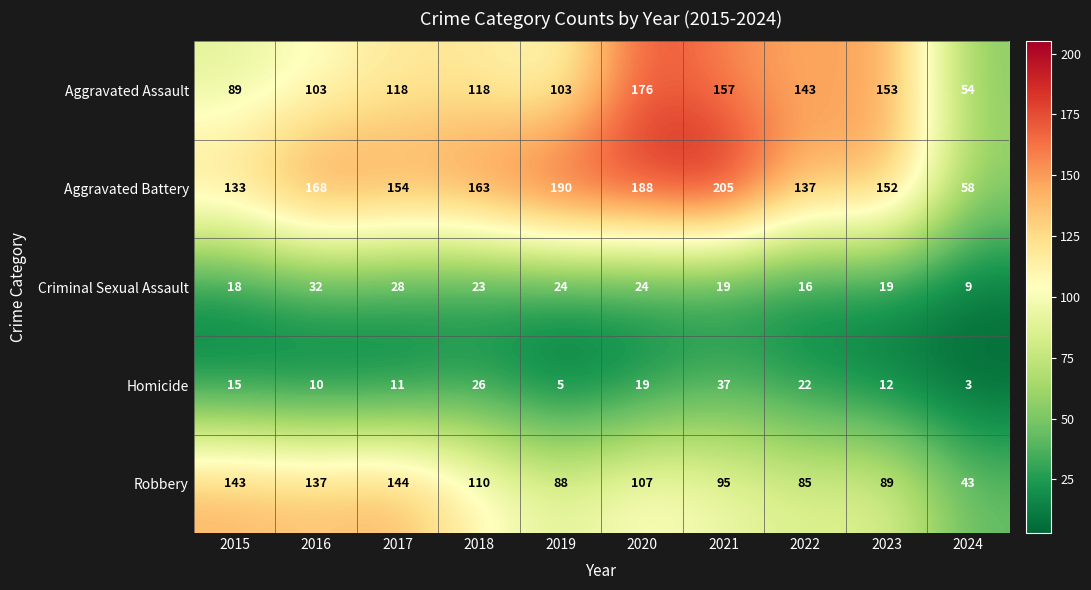

What is the sum of all Robbery values?

1041